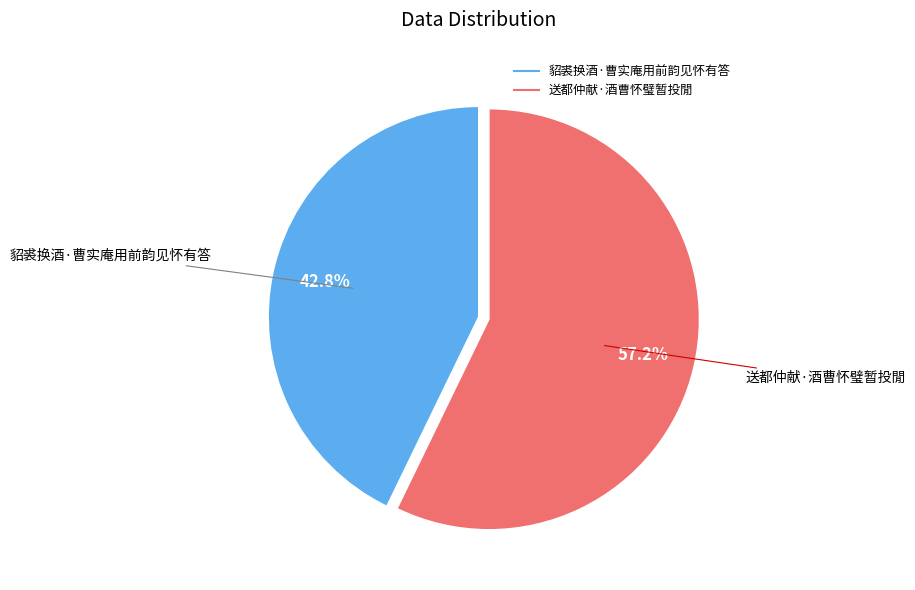

To the nearest percent, what is the difference between the 送都仲献·酒曹怀璧暂投閒 and 貂裘换酒·曹实庵用前韵见怀有答 slice percentages?

14%